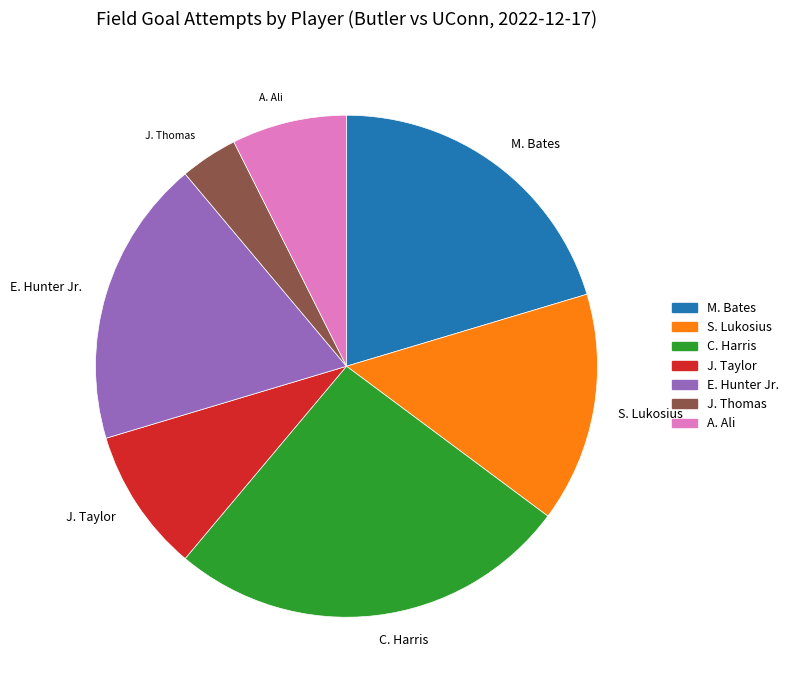

Count the number of slices in the pie.

7